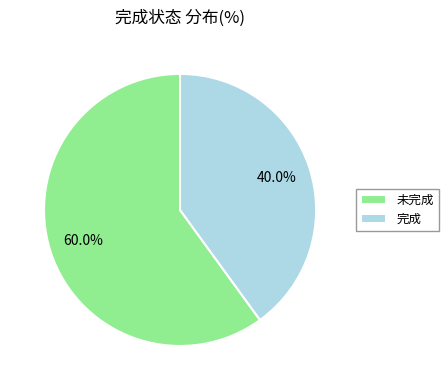

What percentage is the 未完成 slice, to the nearest percent?

60%